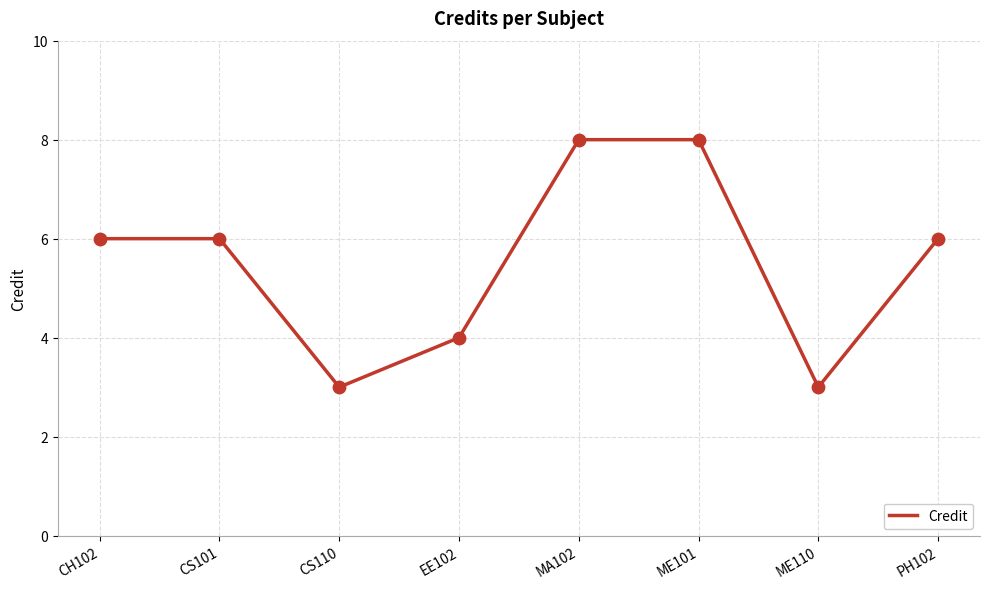

Between PH102 and ME110, which is larger?

PH102